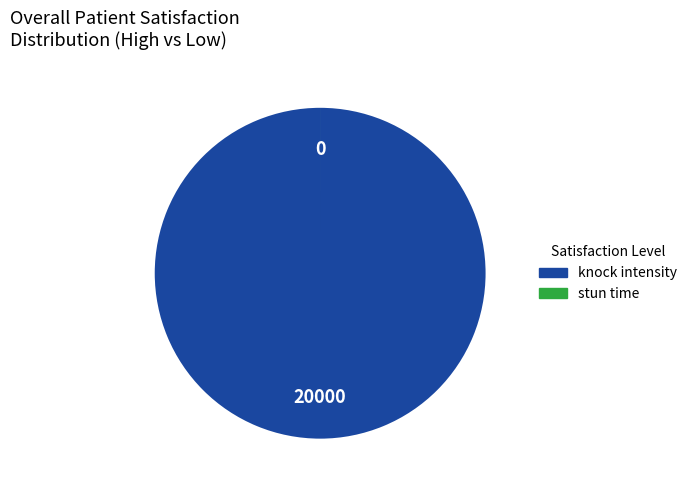

What is the largest slice in the pie chart?

knock intensity